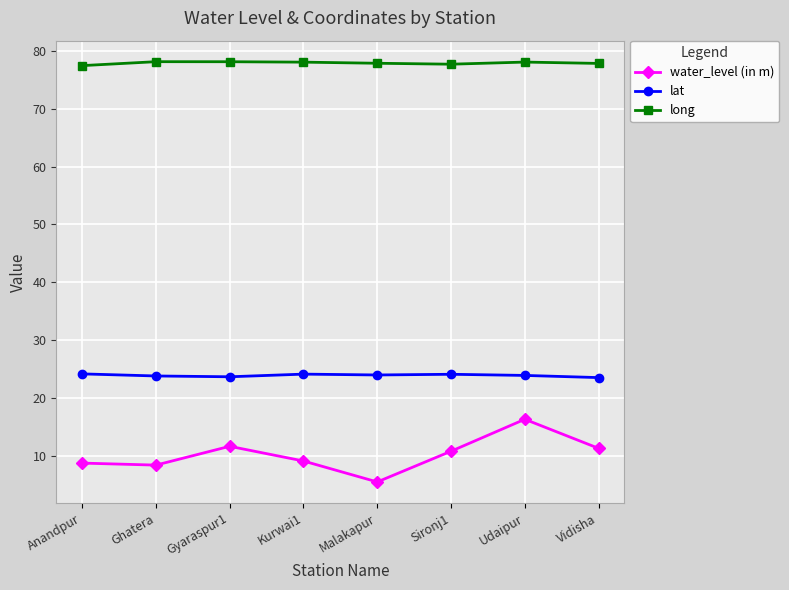

At how many categories does at least one series exceed 53?

8